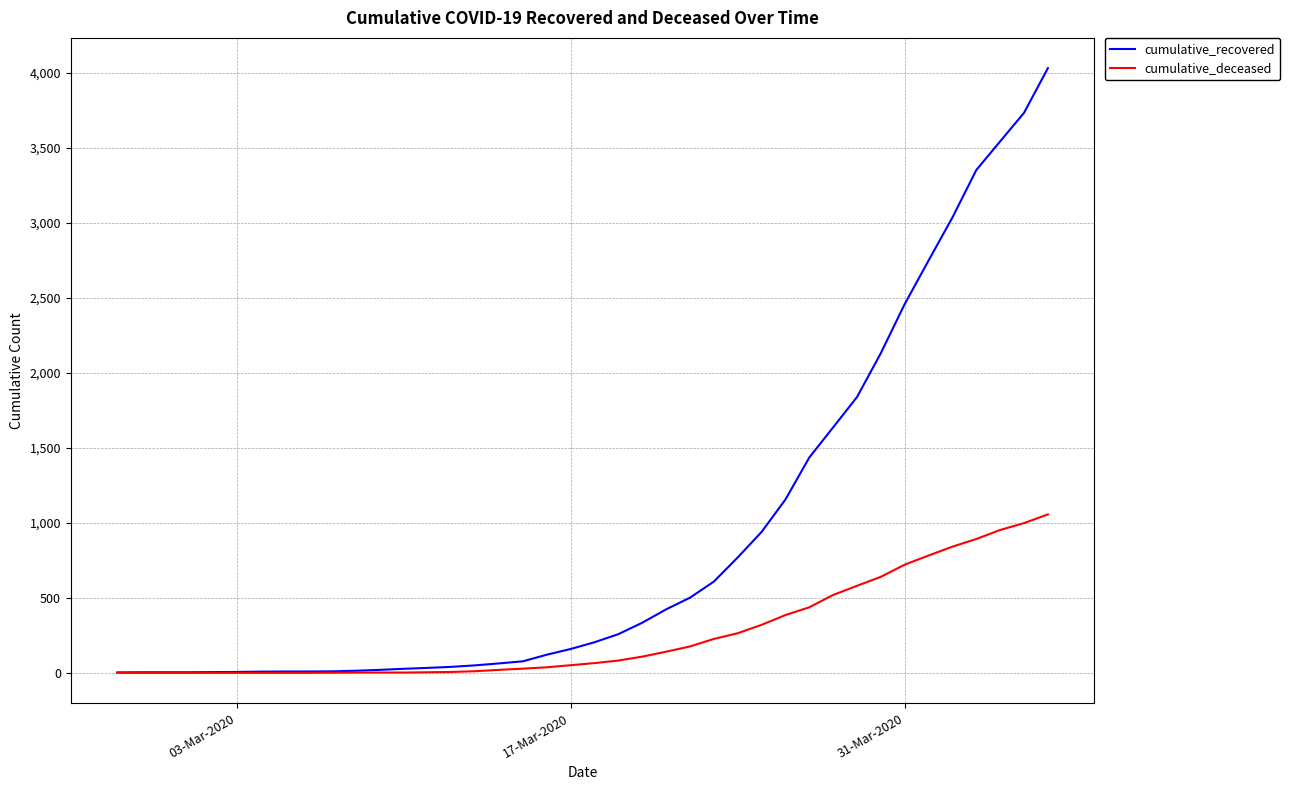

What are all the series names shown in the legend?

cumulative_recovered, cumulative_deceased